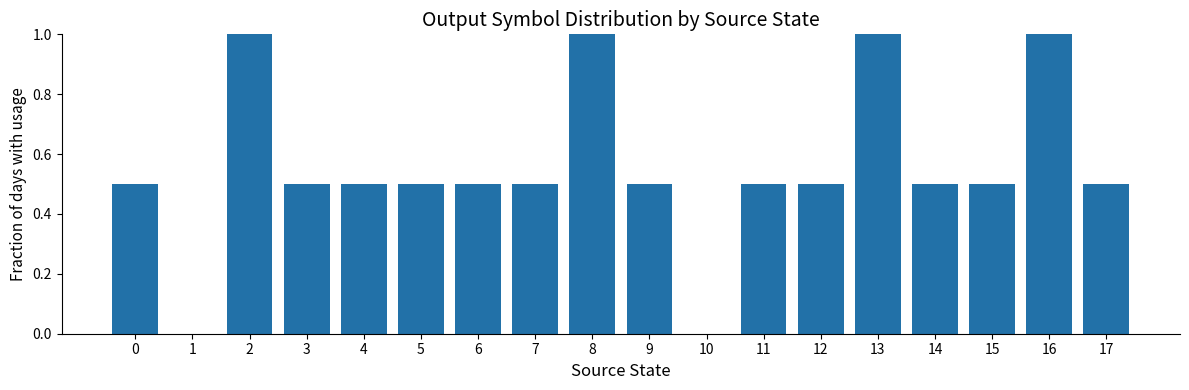

What is the sum of all values?

10.0